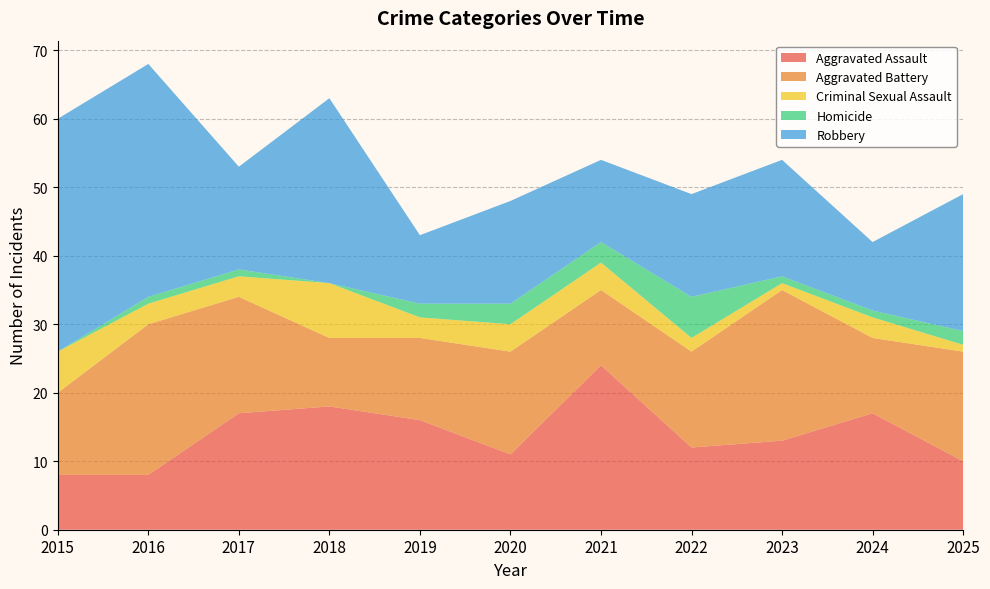

Reading left to right, list all the values displayed in this chart.

Aggravated Assault: 2015=8	2016=8	2017=17	2018=18	2019=16	2020=11	2021=24	2022=12	2023=13	2024=17	2025=10
Aggravated Battery: 2015=12	2016=22	2017=17	2018=10	2019=12	2020=15	2021=11	2022=14	2023=22	2024=11	2025=16
Criminal Sexual Assault: 2015=6	2016=3	2017=3	2018=8	2019=3	2020=4	2021=4	2022=2	2023=1	2024=3	2025=1
Homicide: 2015=0	2016=1	2017=1	2018=0	2019=2	2020=3	2021=3	2022=6	2023=1	2024=1	2025=2
Robbery: 2015=34	2016=34	2017=15	2018=27	2019=10	2020=15	2021=12	2022=15	2023=17	2024=10	2025=20